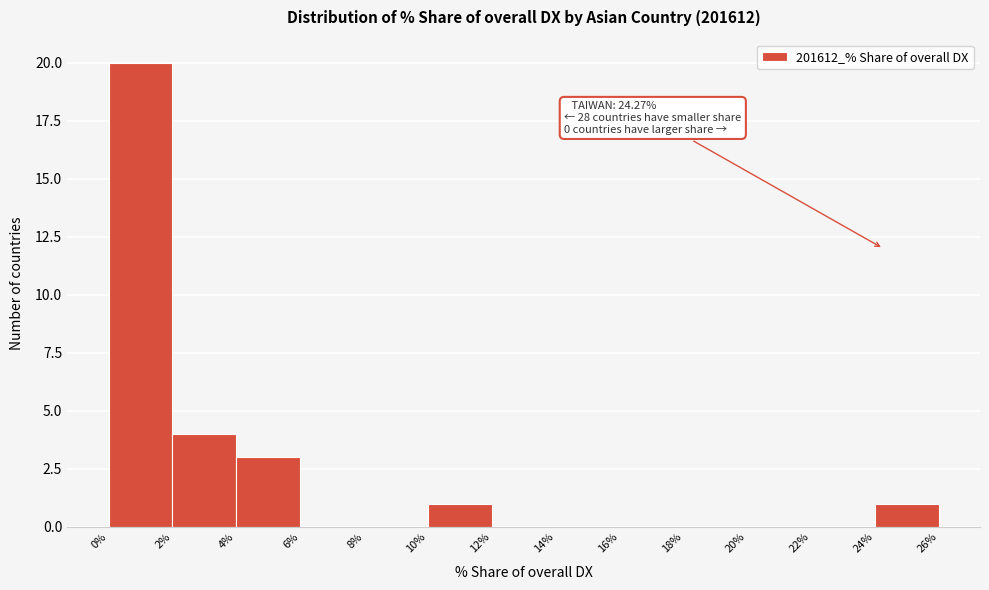

Which range on the x-axis has the tallest bar?

0% to 2%